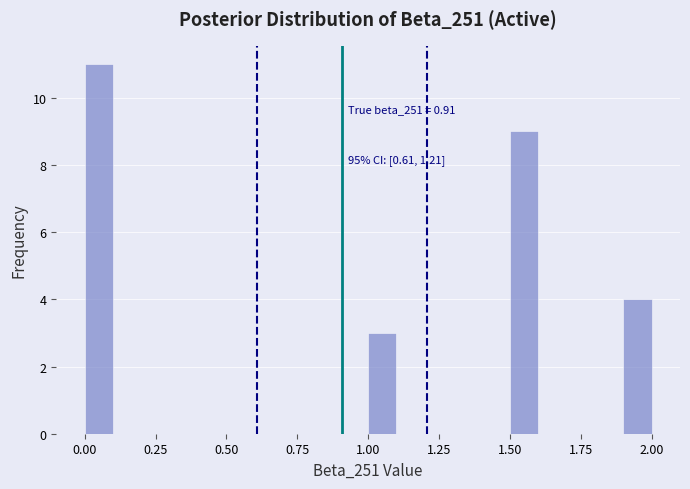

Around what value on the x-axis is the tallest bar? Give the approximate position of its centre, as read against the axis.

0.05